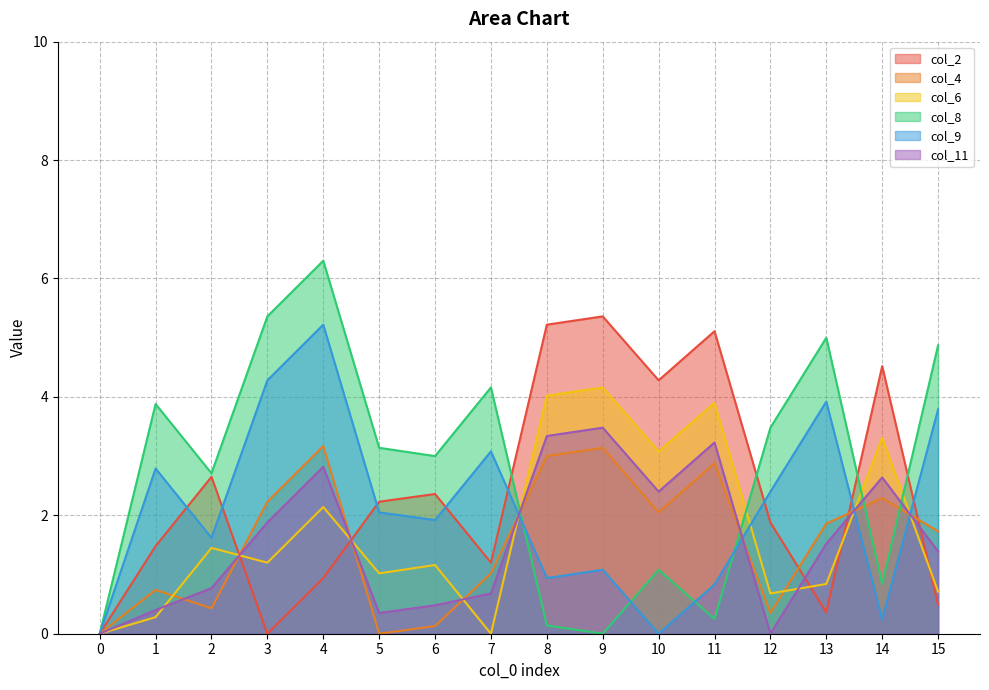

Is the value of col_2 at 6 greater than the value of col_11 at 2?

Yes